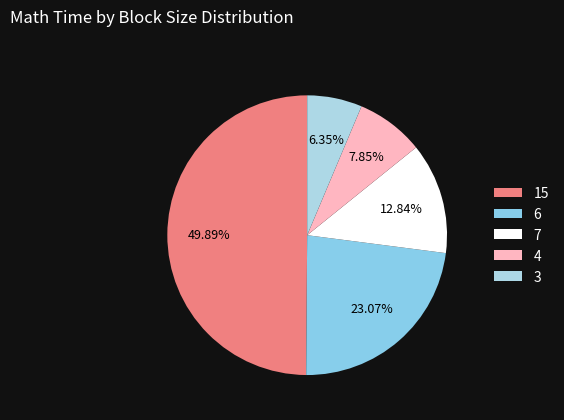

True or false: 4 accounts for 8% of the total.

True